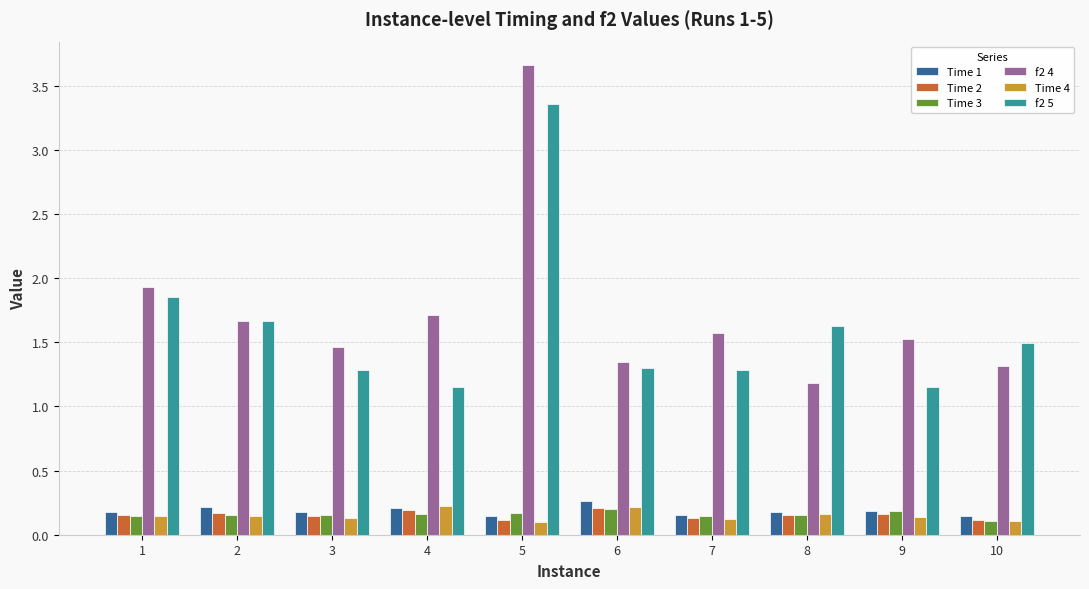

How many Time 2 values are between 0 and 1?

10